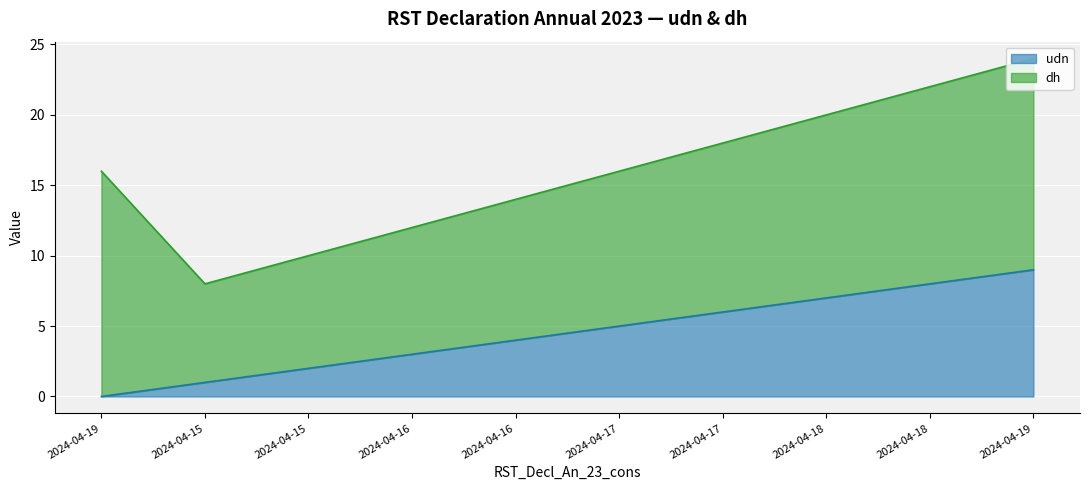

List the labels in order of value, smallest first.

2024-04-19, 2024-04-15, 2024-04-15, 2024-04-16, 2024-04-16, 2024-04-17, 2024-04-17, 2024-04-18, 2024-04-18, 2024-04-19